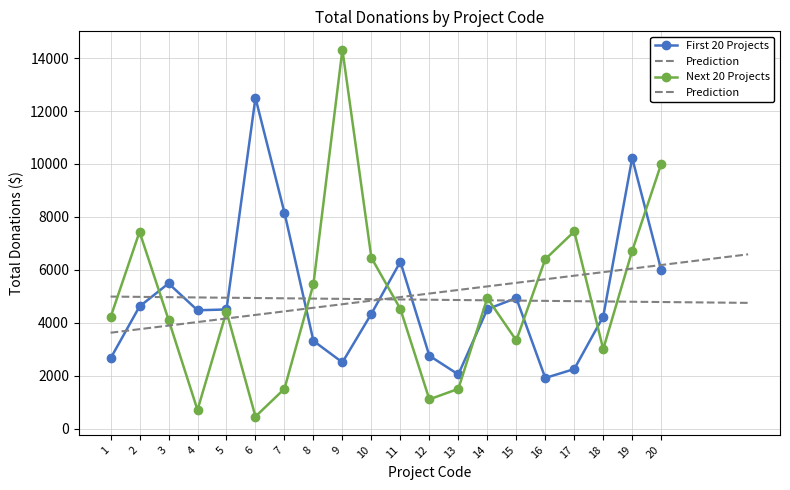

Is the value of Next 20 Projects at 16 greater than the value of First 20 Projects at 8?

Yes